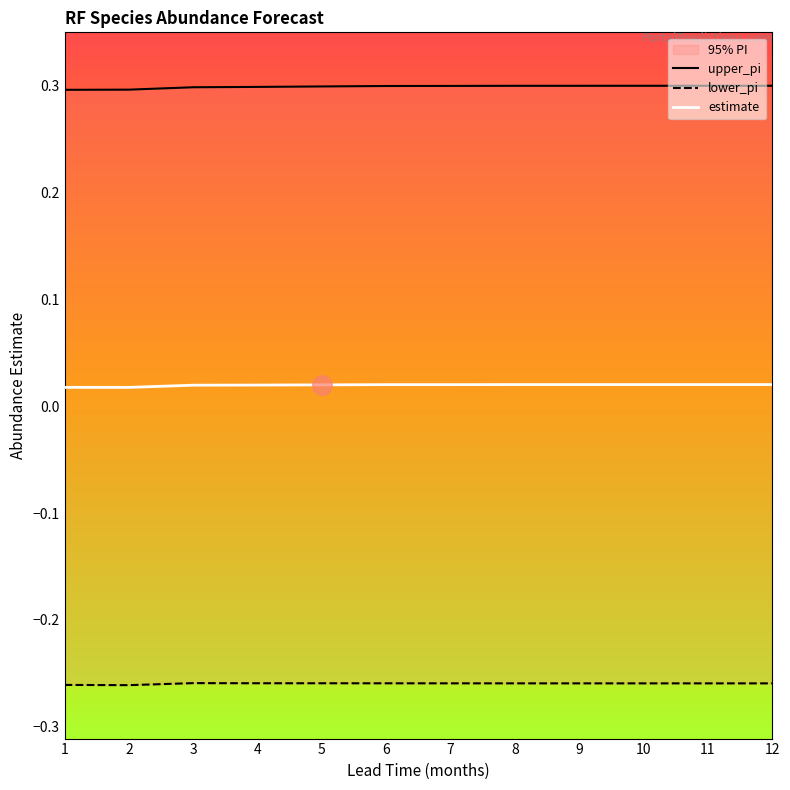

The upper_pi series shows 0.1 at 5. True or false?

False